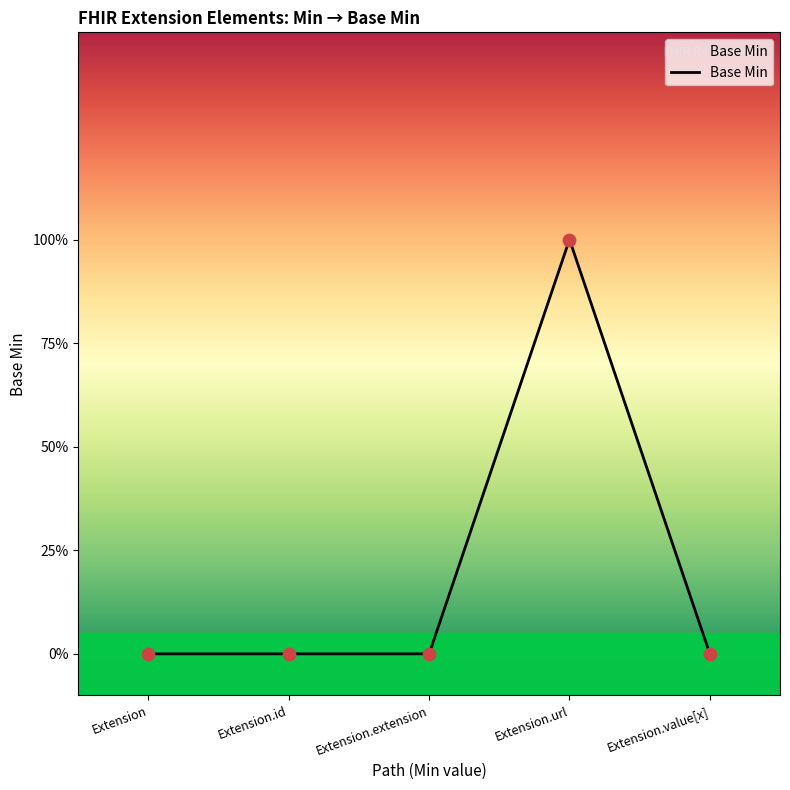

Which has a higher value, Extension.id or Extension.url?

Extension.url